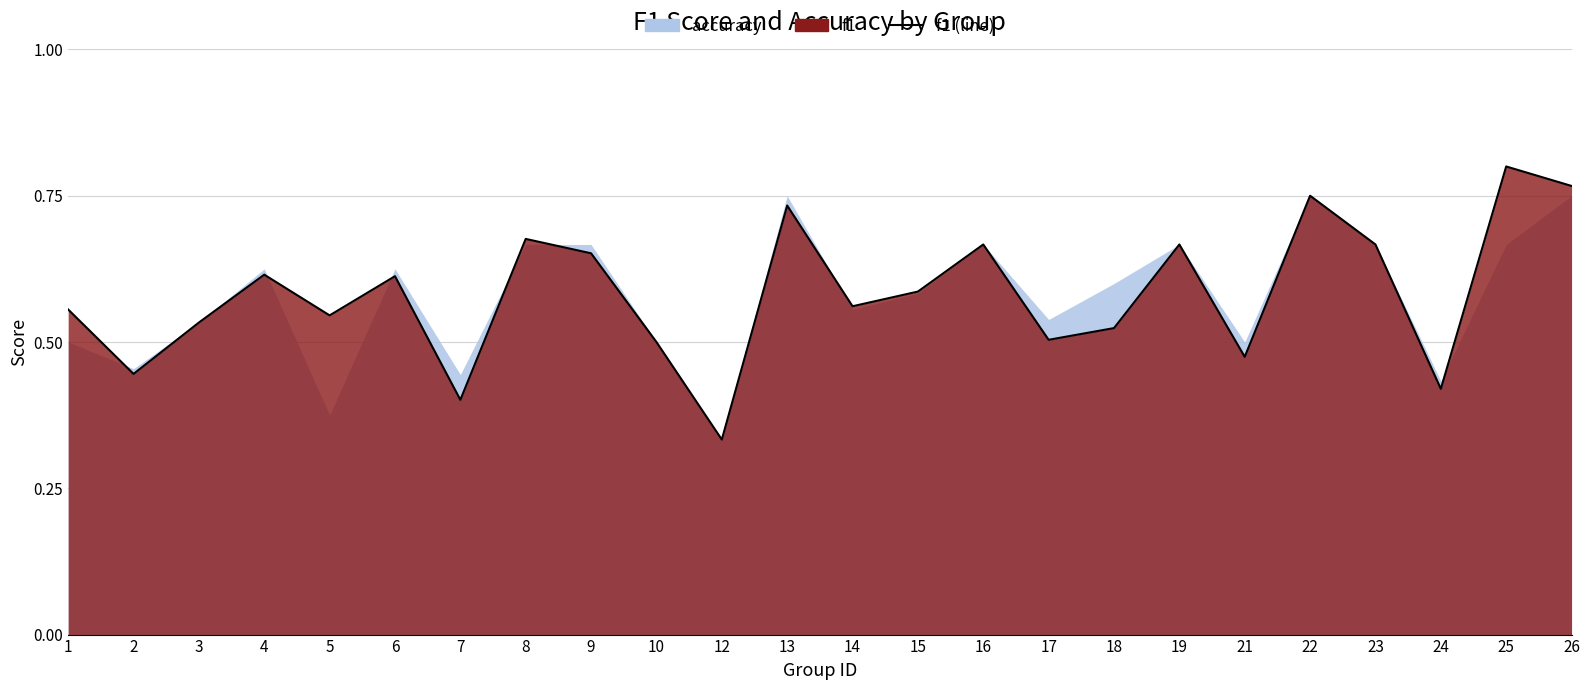

How many lines are shown in the chart?

1